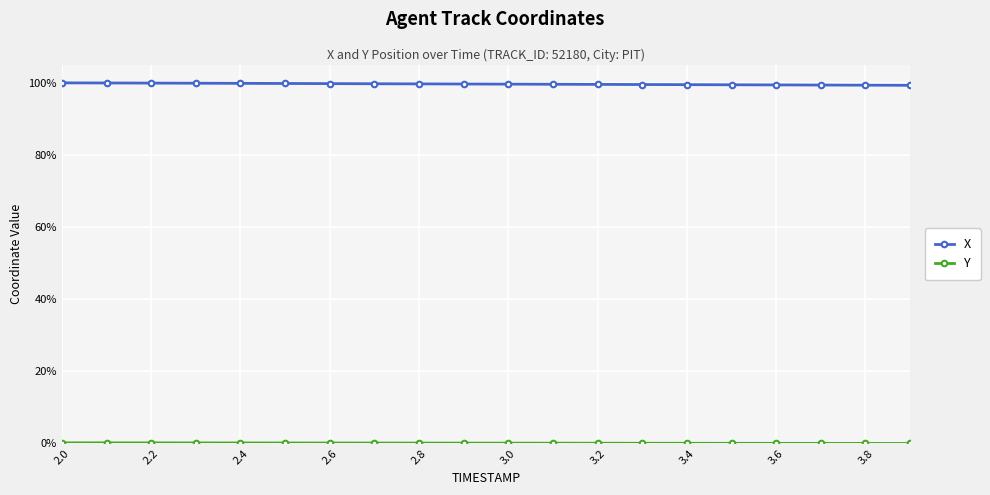

At how many categories does at least one series exceed 16?

20